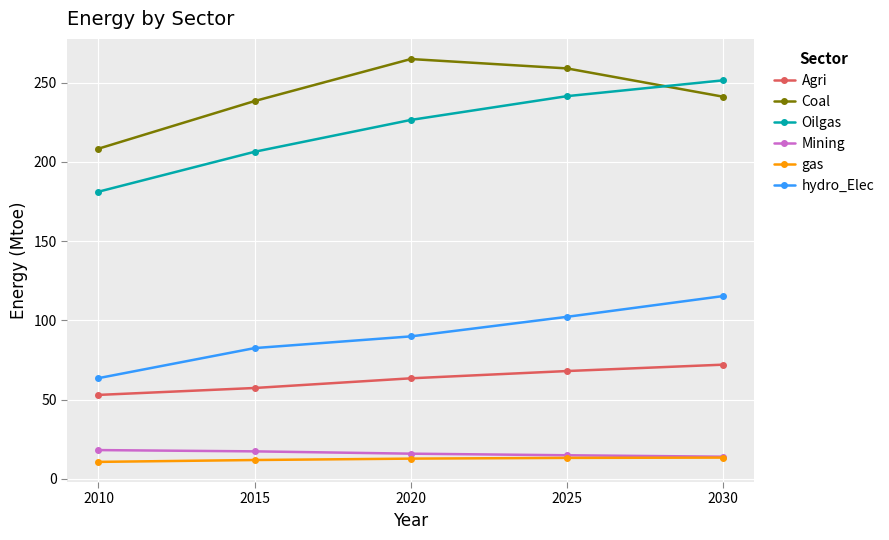

What is the total value across all series at 2020?

673.5